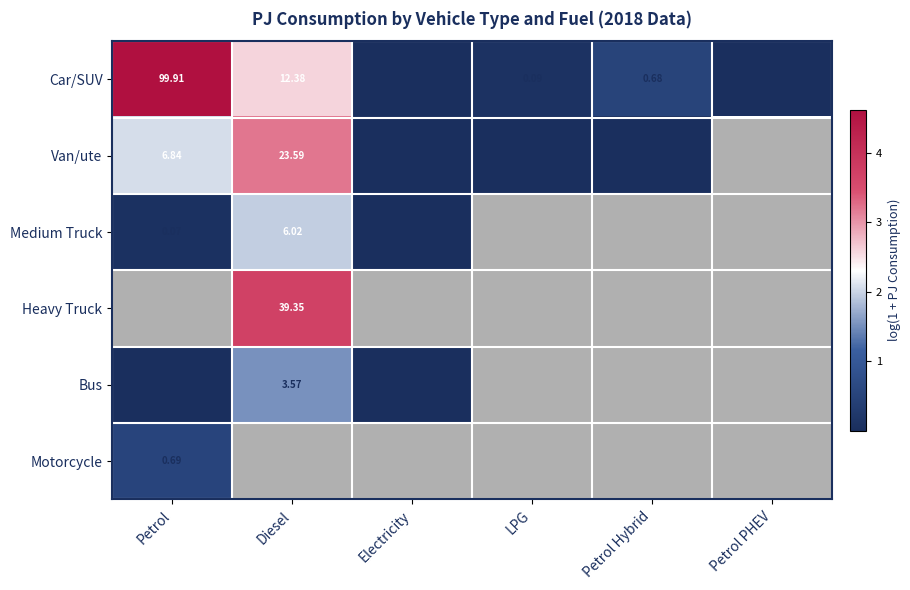

How many distinct data groups are displayed?

6